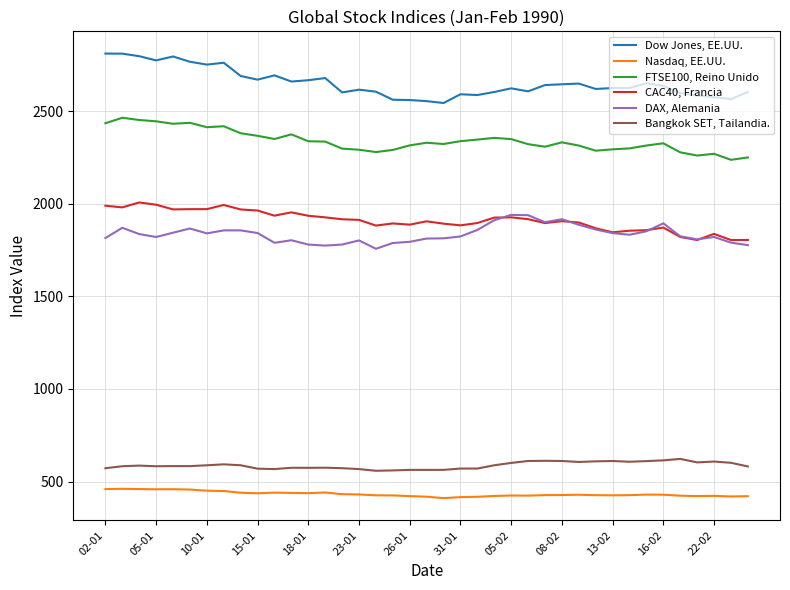

What are all the series names shown in the legend?

Dow Jones, EE.UU., Nasdaq, EE.UU., FTSE100, Reino Unido, CAC40, Francia, DAX, Alemania, Bangkok SET, Tailandia.